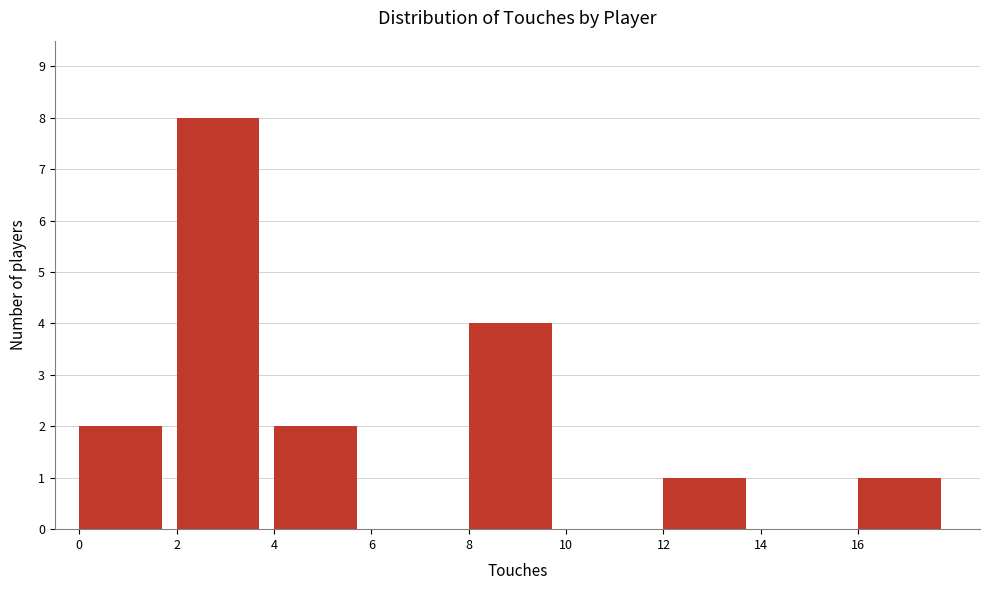

Over which range of the x-axis is the bar tallest?

2 to 4